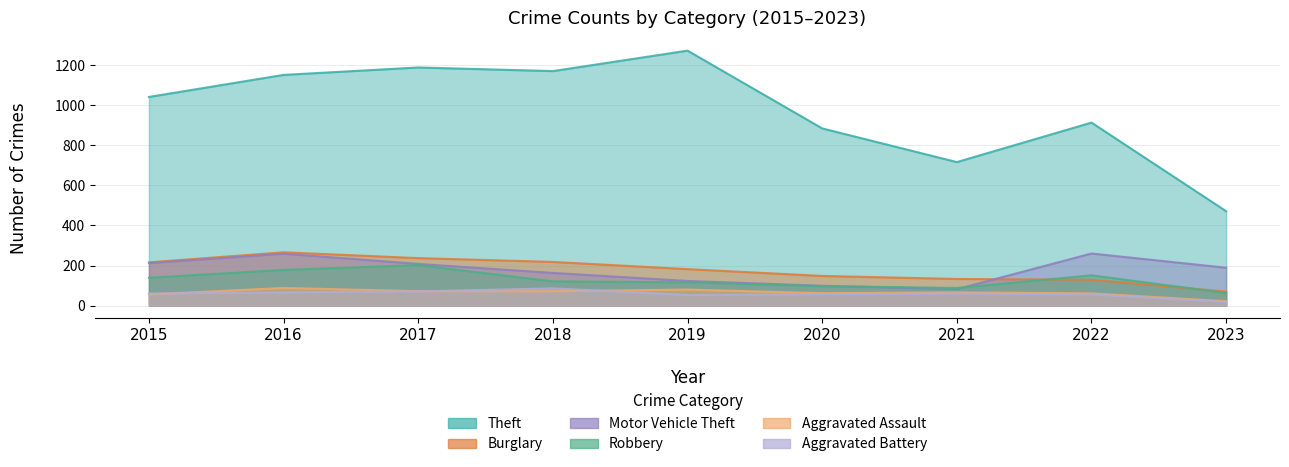

Reading right to left, list all the values displayed in this chart.

Theft: 2023=471	2022=913	2021=716	2020=884	2019=1272	2018=1170	2017=1188	2016=1151	2015=1041
Burglary: 2023=70	2022=129	2021=133	2020=148	2019=182	2018=218	2017=237	2016=266	2015=216
Motor Vehicle Theft: 2023=189	2022=260	2021=82	2020=99	2019=123	2018=163	2017=208	2016=259	2015=212
Robbery: 2023=63	2022=151	2021=88	2020=97	2019=116	2018=121	2017=202	2016=178	2015=139
Aggravated Assault: 2023=22	2022=61	2021=66	2020=62	2019=80	2018=72	2017=72	2016=88	2015=56
Aggravated Battery: 2023=18	2022=56	2021=60	2020=57	2019=53	2018=86	2017=71	2016=66	2015=60